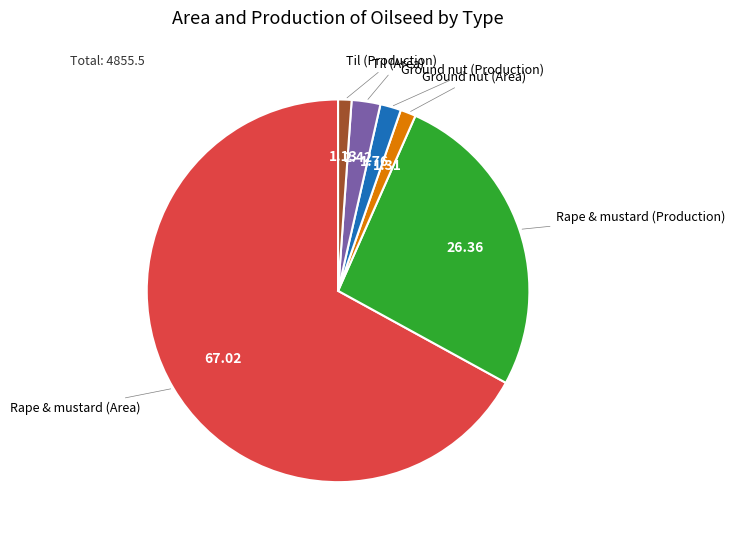

Is there any slice that represents more than half of the pie?

Yes